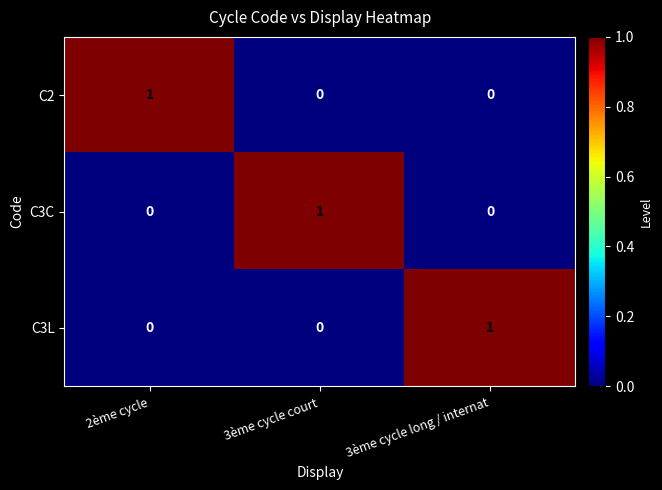

The C3C series shows 0 at 3ème cycle long / internat. True or false?

True